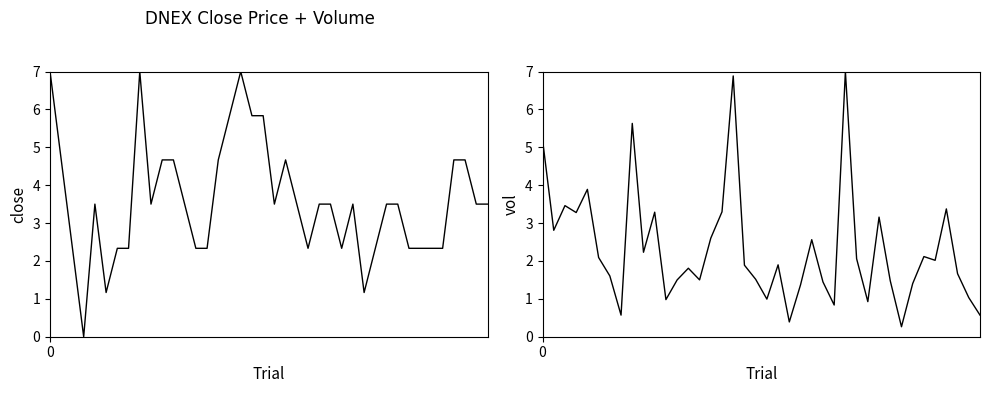

Is the value of close at 33 greater than the value of vol at 12?

Yes